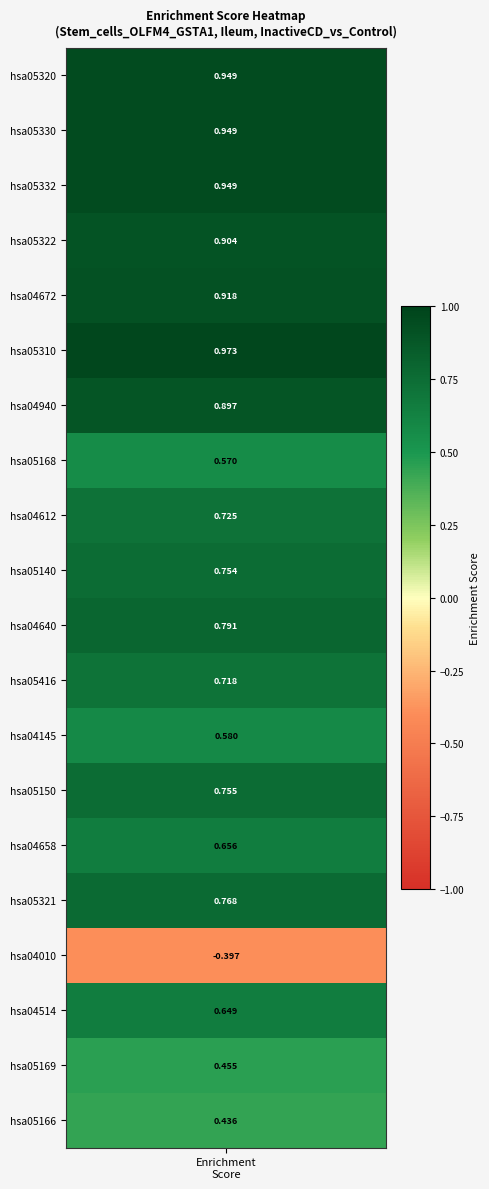

What is the greatest value displayed?

1.0